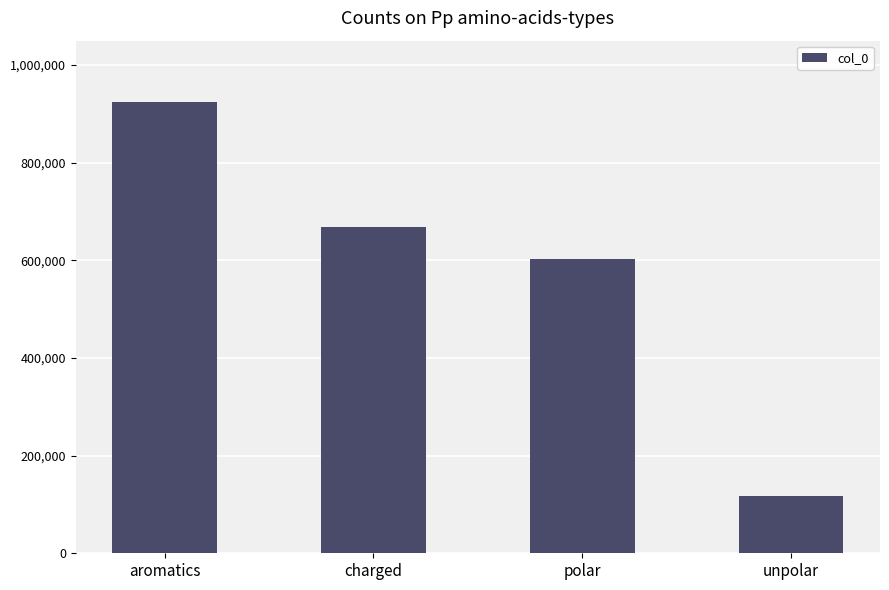

Reading left to right, transcribe all the data shown in this chart.

924551	668968	602818	117605